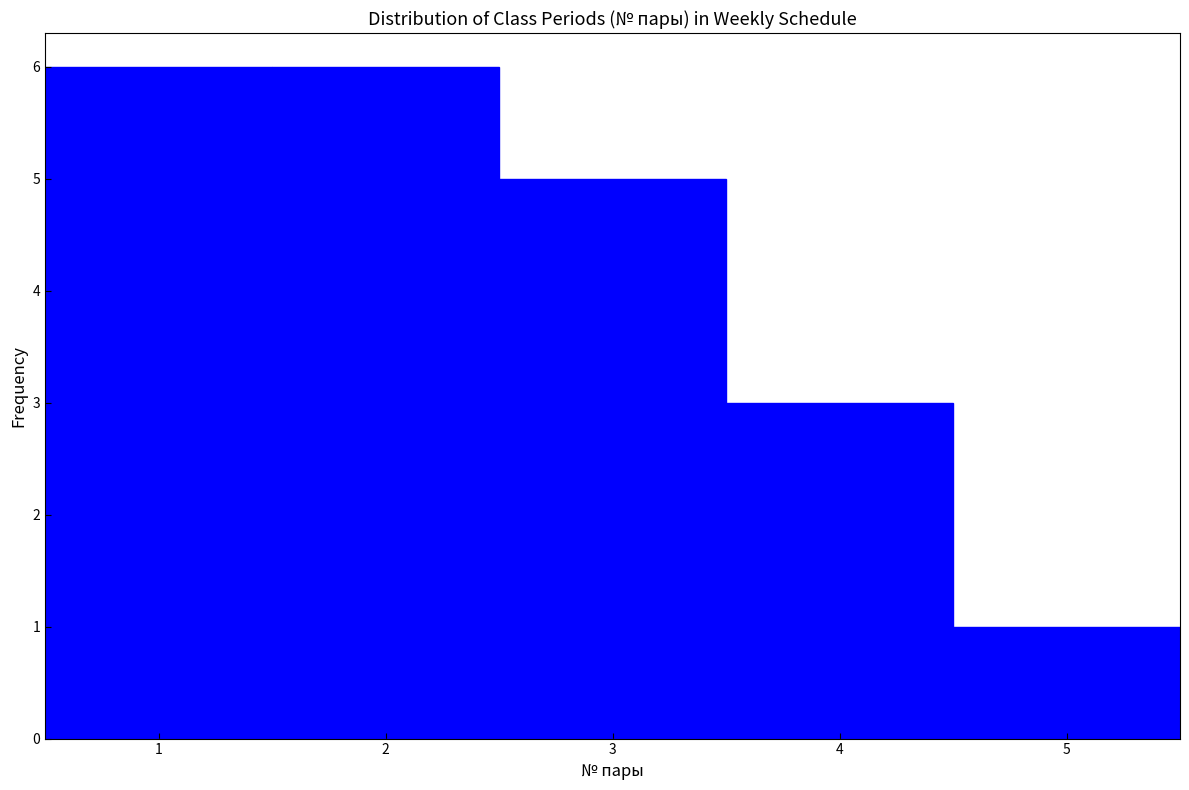

How tall is the bar that spans 1.5 to 2.5 on the x-axis? The values are not printed on the chart, so give them approximately, as read against the axis.

6